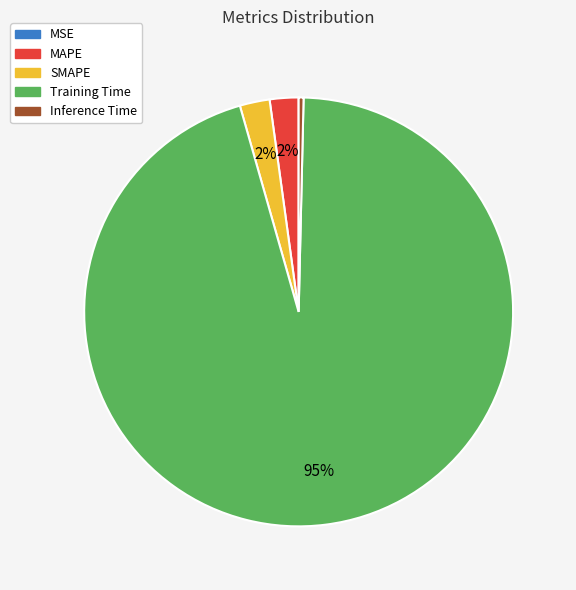

Is there any slice that represents more than half of the pie?

Yes